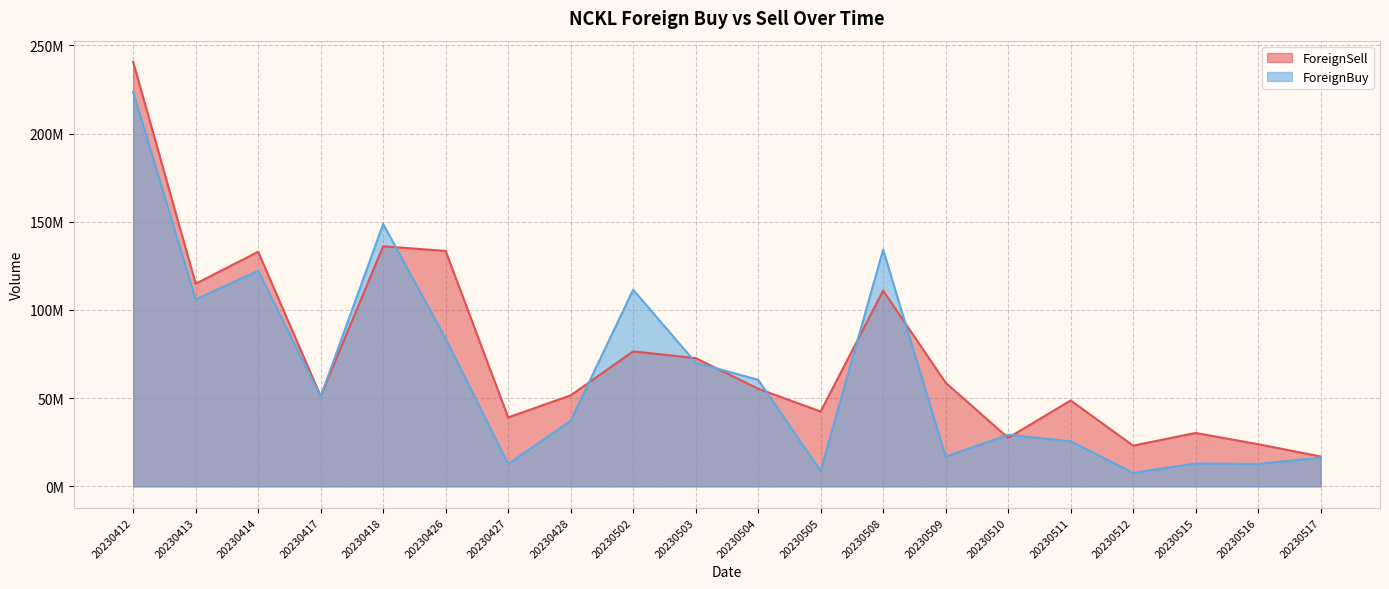

List the labels in order of ForeignBuy value, largest first.

20230412, 20230418, 20230508, 20230414, 20230502, 20230413, 20230426, 20230503, 20230504, 20230417, 20230428, 20230510, 20230511, 20230509, 20230517, 20230515, 20230516, 20230427, 20230505, 20230512